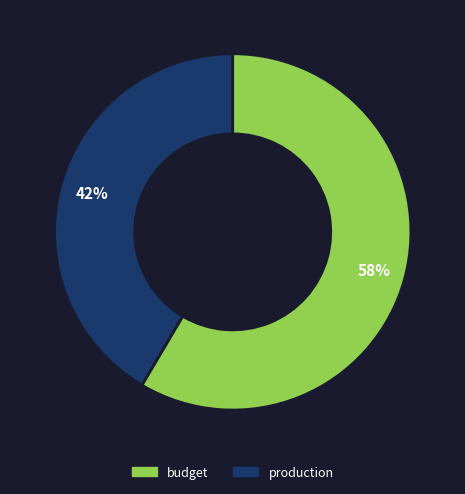

To the nearest percent, what is the average slice percentage?

50%